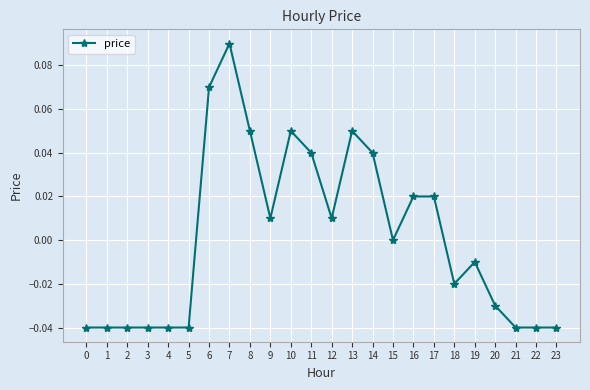

Which category has the highest value across all series?

7